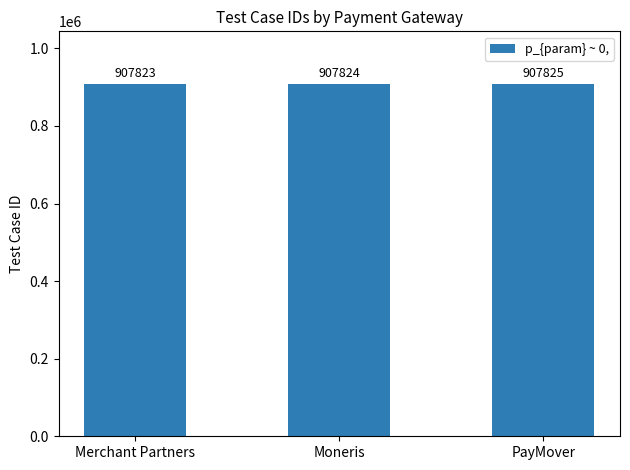

Where is the data nearest to the value 907824?

Moneris